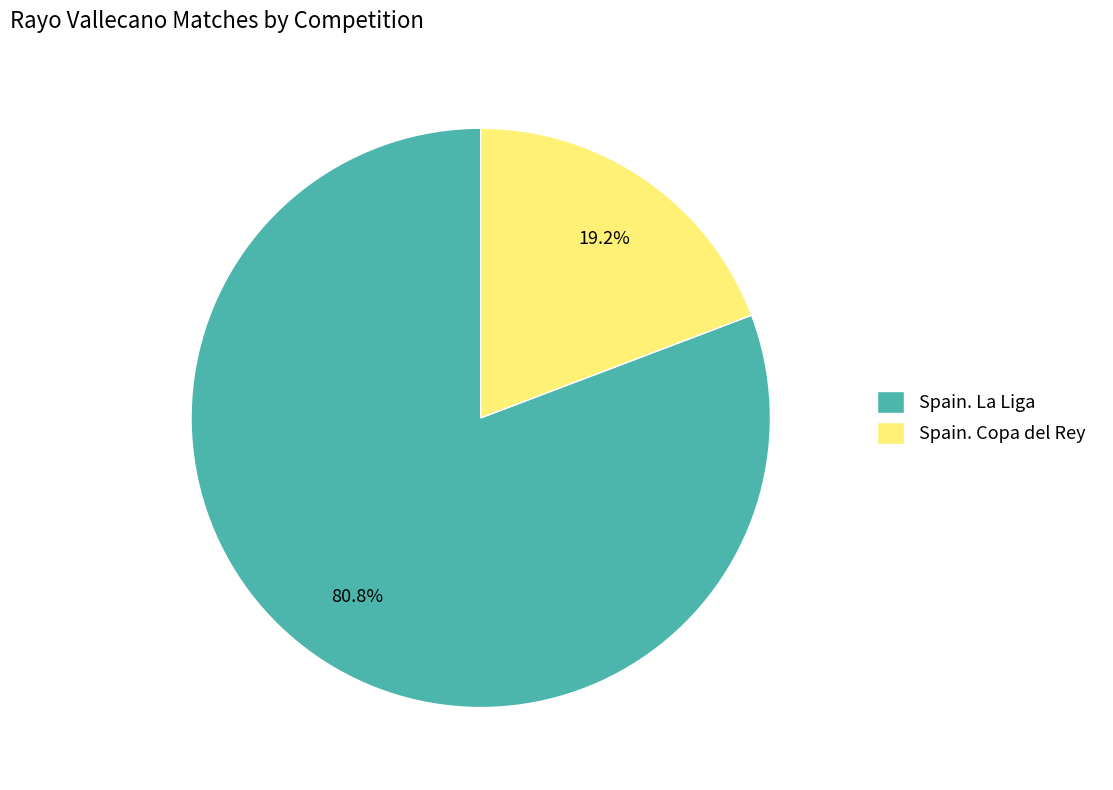

To the nearest percent, what portion does Spain. Copa del Rey represent?

19%